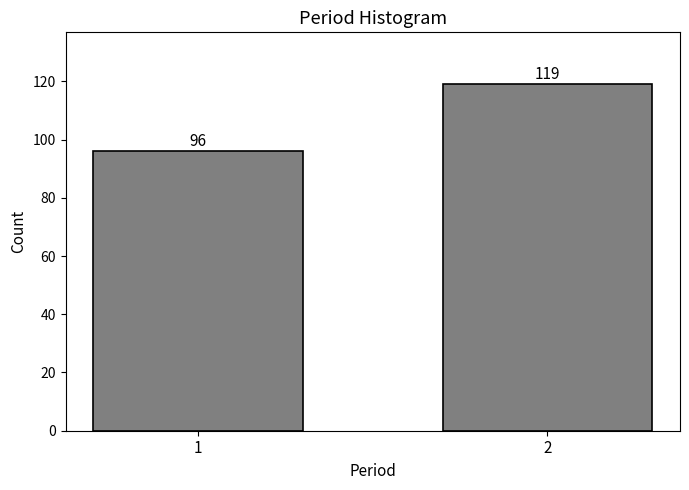

Reading left to right, transcribe all the data shown in this chart.

96	119